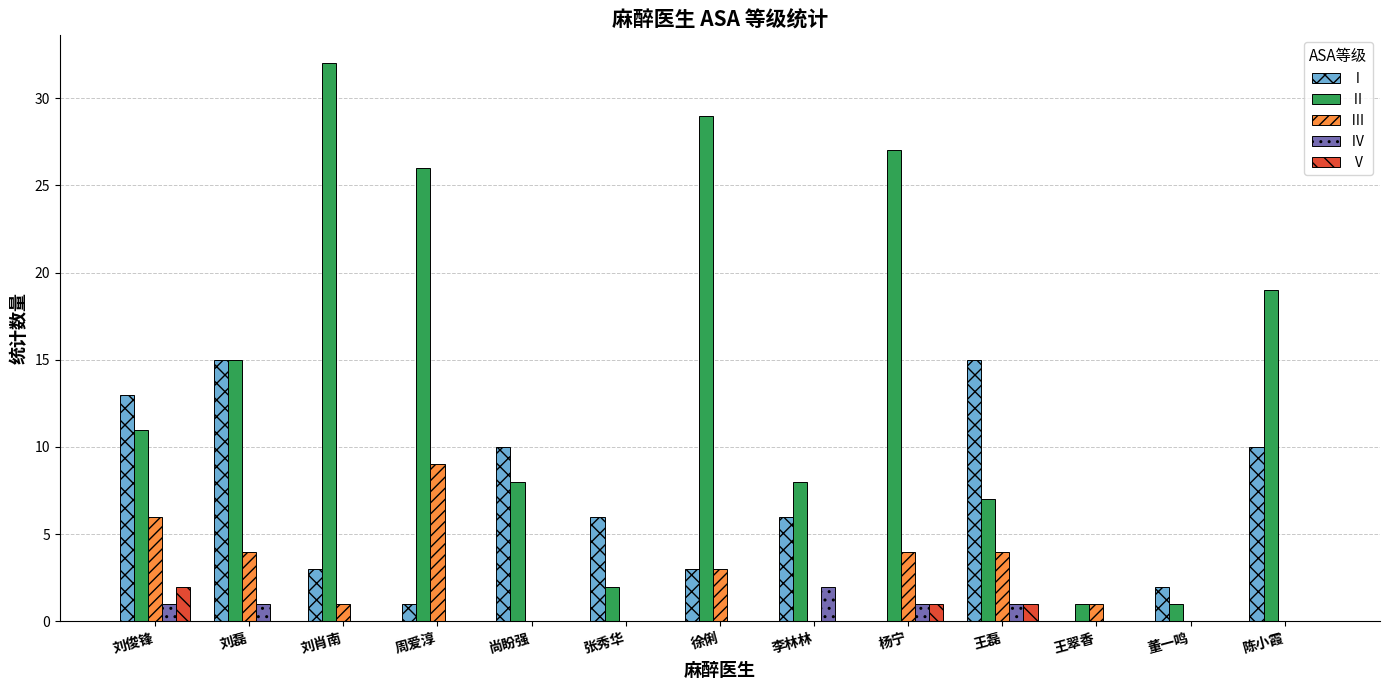

What is the sum of the Ⅱ values at 尚盼强 and 董一鸣?

9